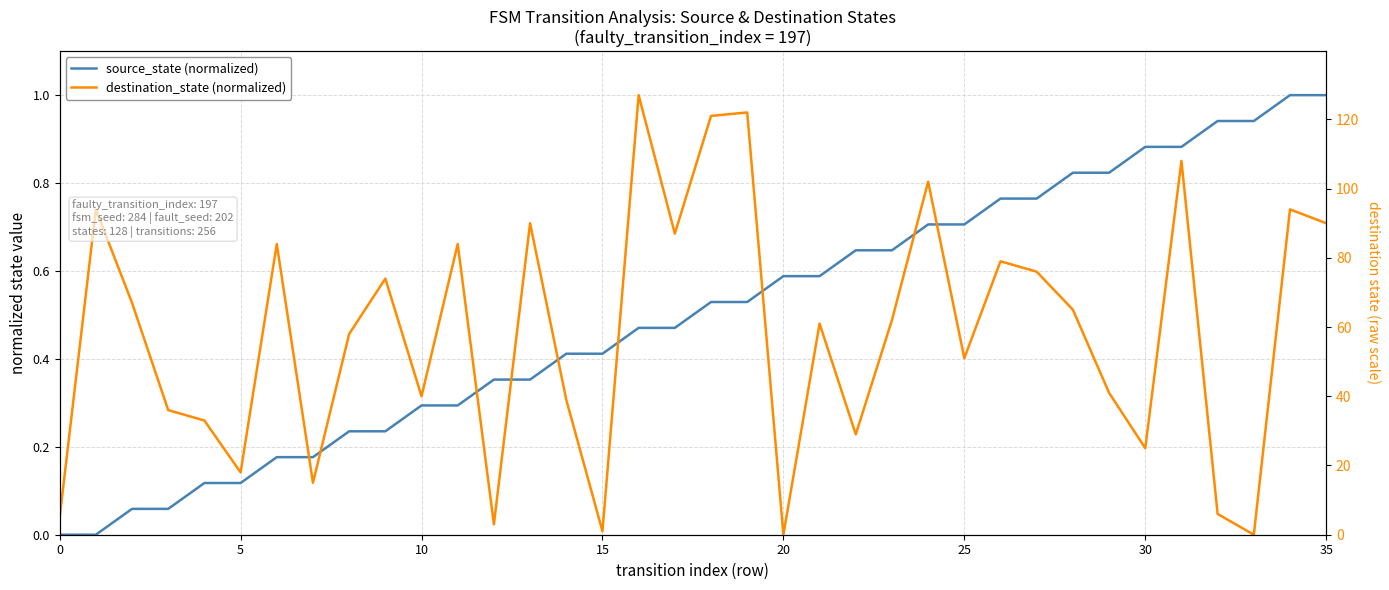

What is the maximum value for source_state (normalized)?

1.0